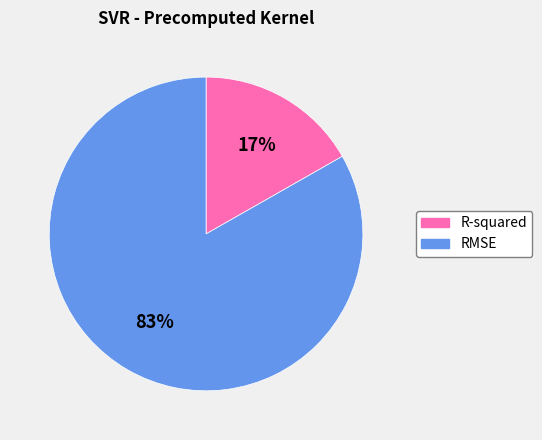

Which has a higher value, R-squared or RMSE?

RMSE